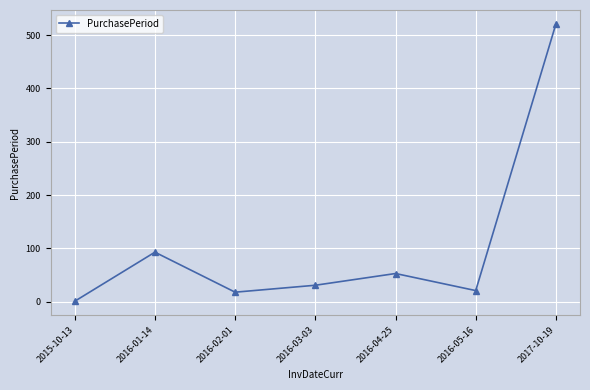

True or false: there are more than 2 points higher than both neighbors.

False